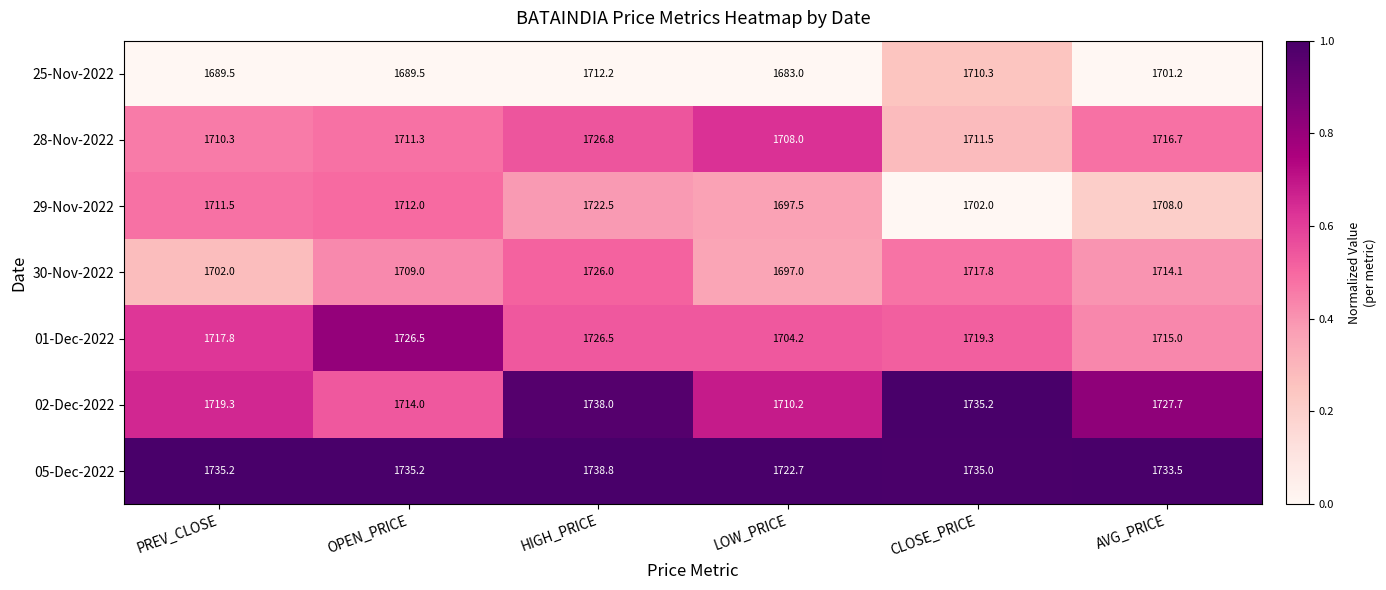

What is the difference between the second highest and minimum values in the 25-Nov-2022 series?

27.3